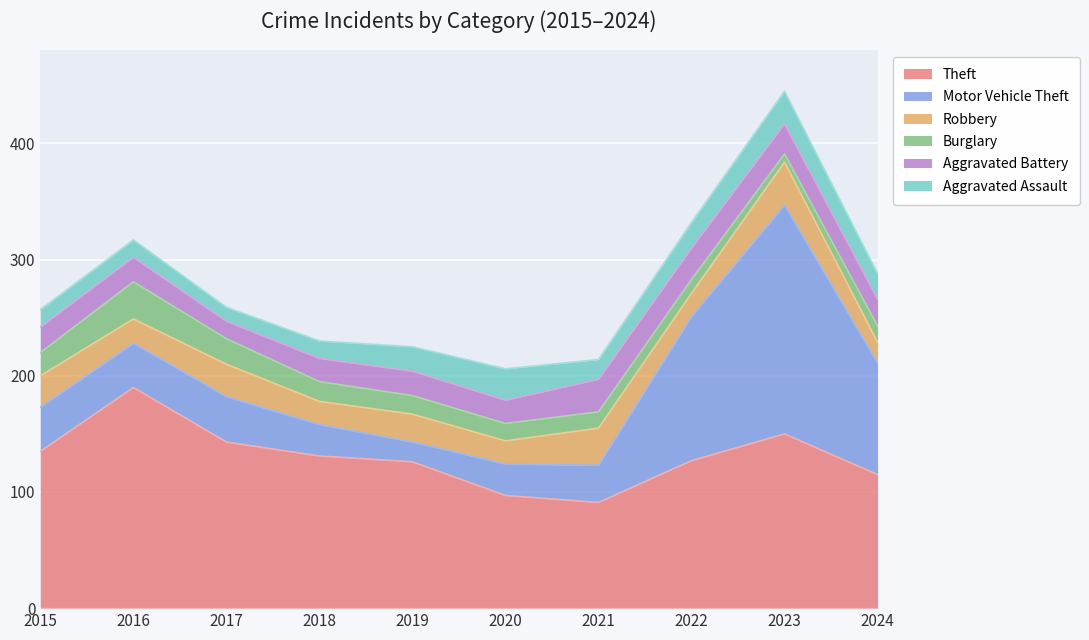

True or false: Robbery has more than 1 points higher than both neighbors.

True